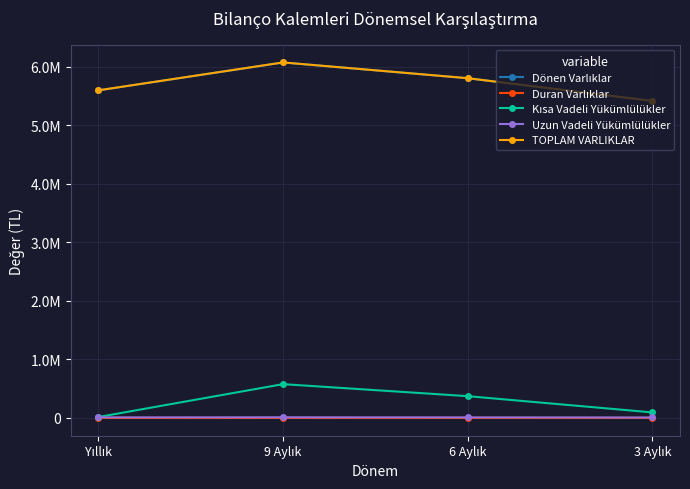

Does the chart have visible grid lines?

Yes